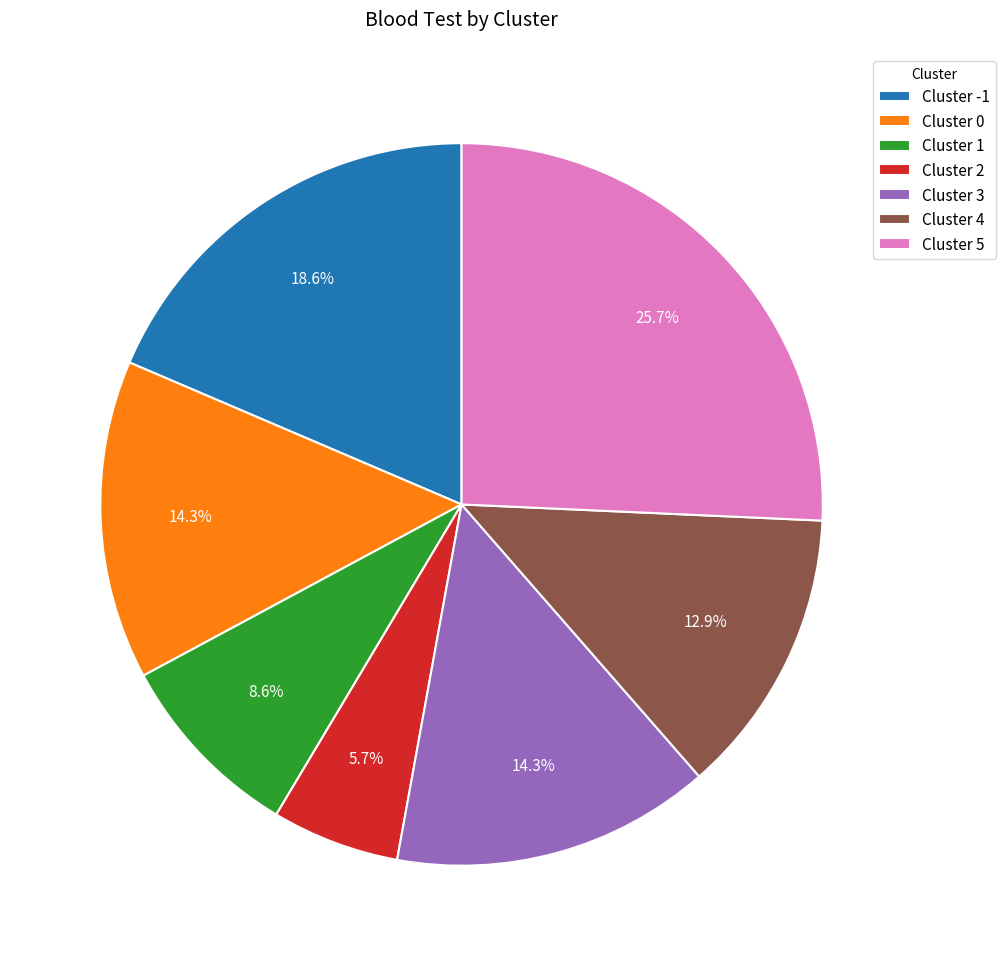

What percentage is NOT represented by Cluster 3?

85.7%